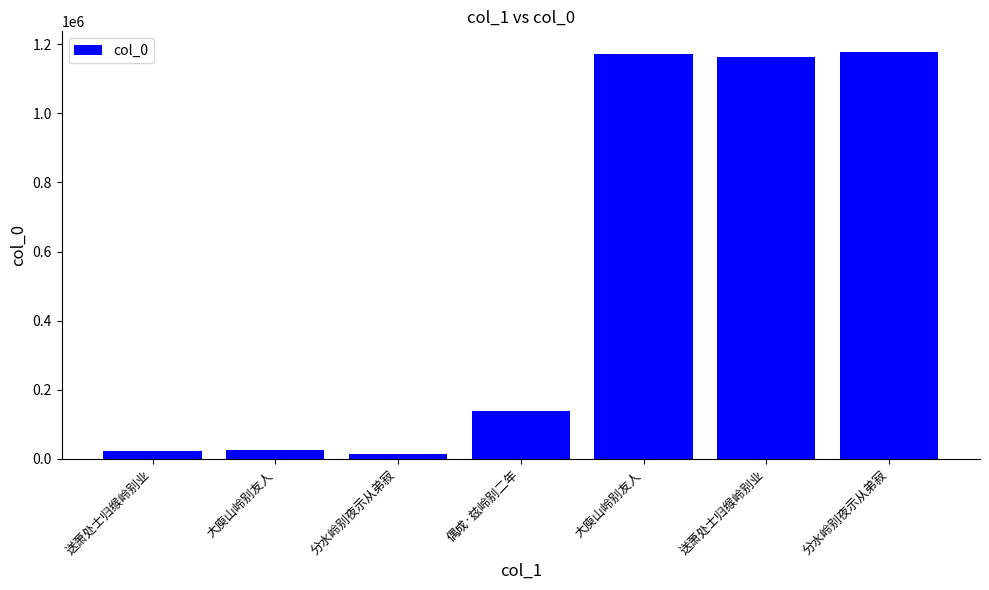

Are the bars horizontal?

No